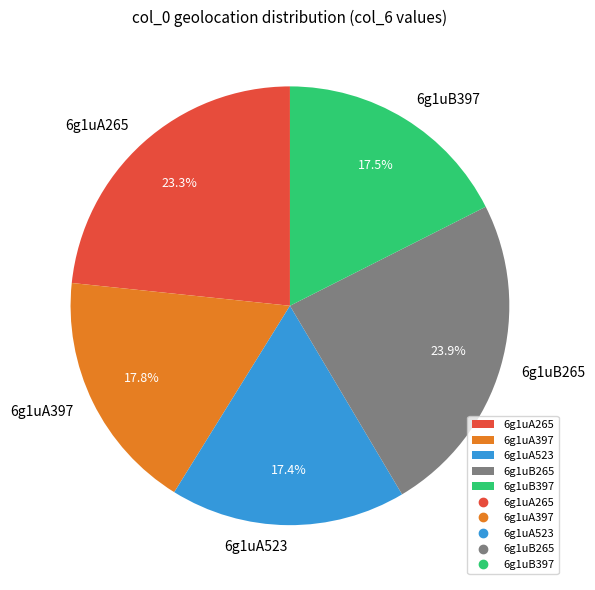

What percentage is NOT represented by 6g1uA397?

82.2%